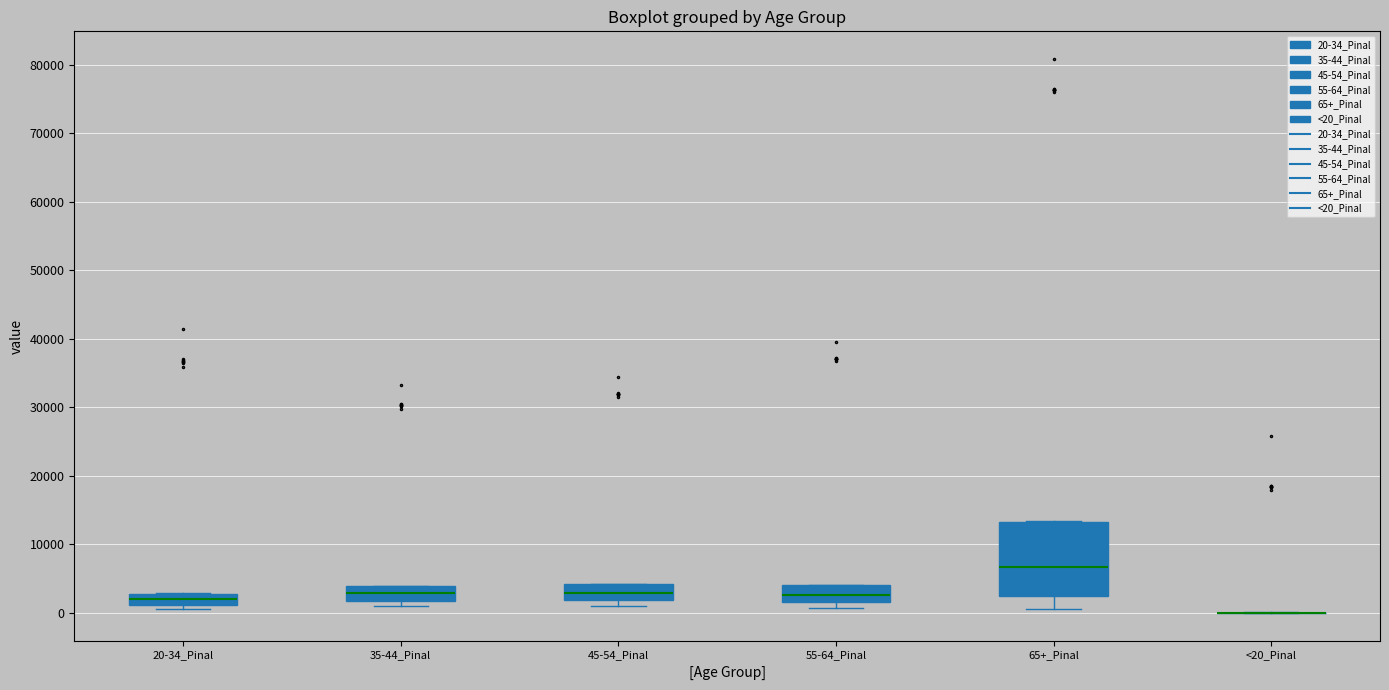

Reading left to right, read every box against the y-axis: the position of its median line, the range the box covers, and the ends of its whiskers. The values are not printed on the chart, so give them approximately, as read against the axis.

20-34_Pinal: median 2000, box 1000 to 3000, whiskers 1000 (just below the box's lower edge) to 3000
35-44_Pinal: median 3000, box 2000 to 4000, whiskers 1000 to 4000
45-54_Pinal: median 3000, box 2000 to 4000, whiskers 1000 to 4000
55-64_Pinal: median 3000, box 2000 to 4000, whiskers 1000 to 4000
65+_Pinal: median 7000, box 2000 to 13000, whiskers 1000 to 13000
<20_Pinal: box collapsed to a line at 0, whiskers 0 to 0